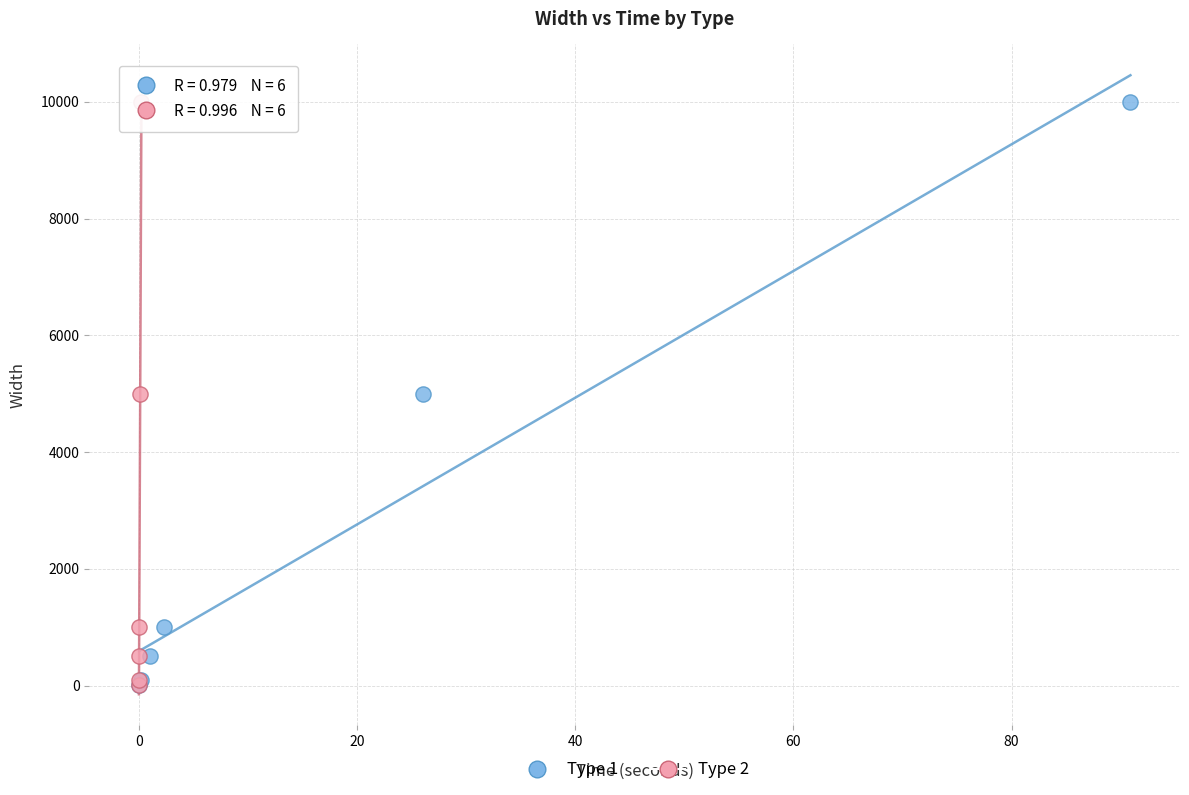

What are all the series names shown in the legend?

Type 1, Type 2